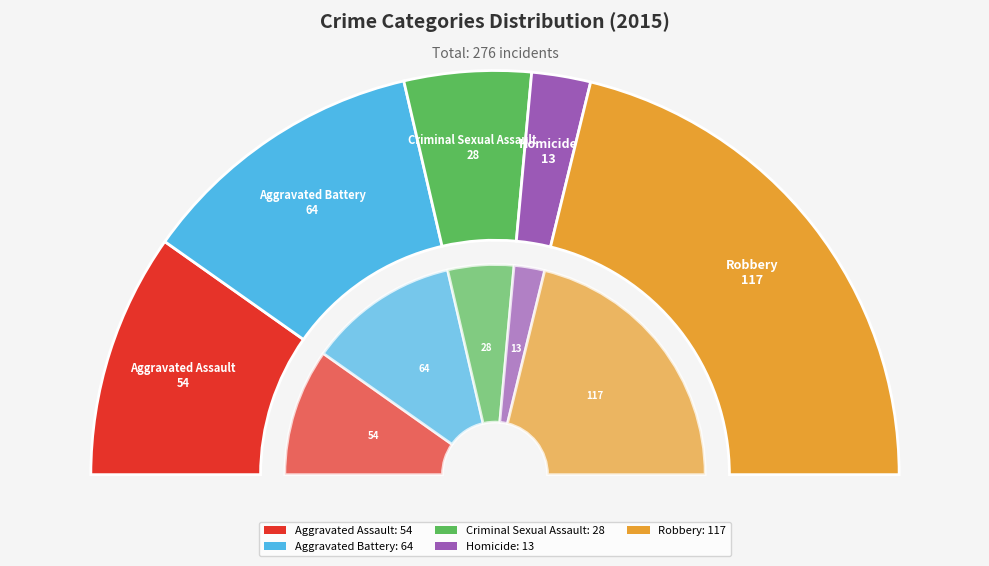

How many slices are in this pie chart?

5